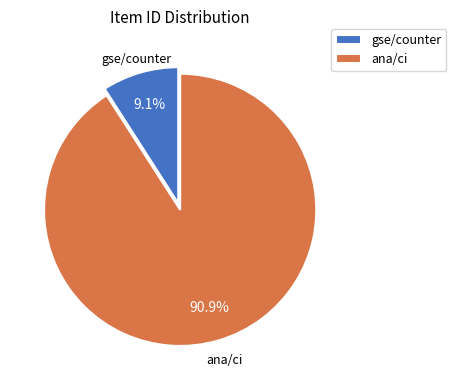

Combined, what portion of the pie is ana/ci and gse/counter?

100.0%